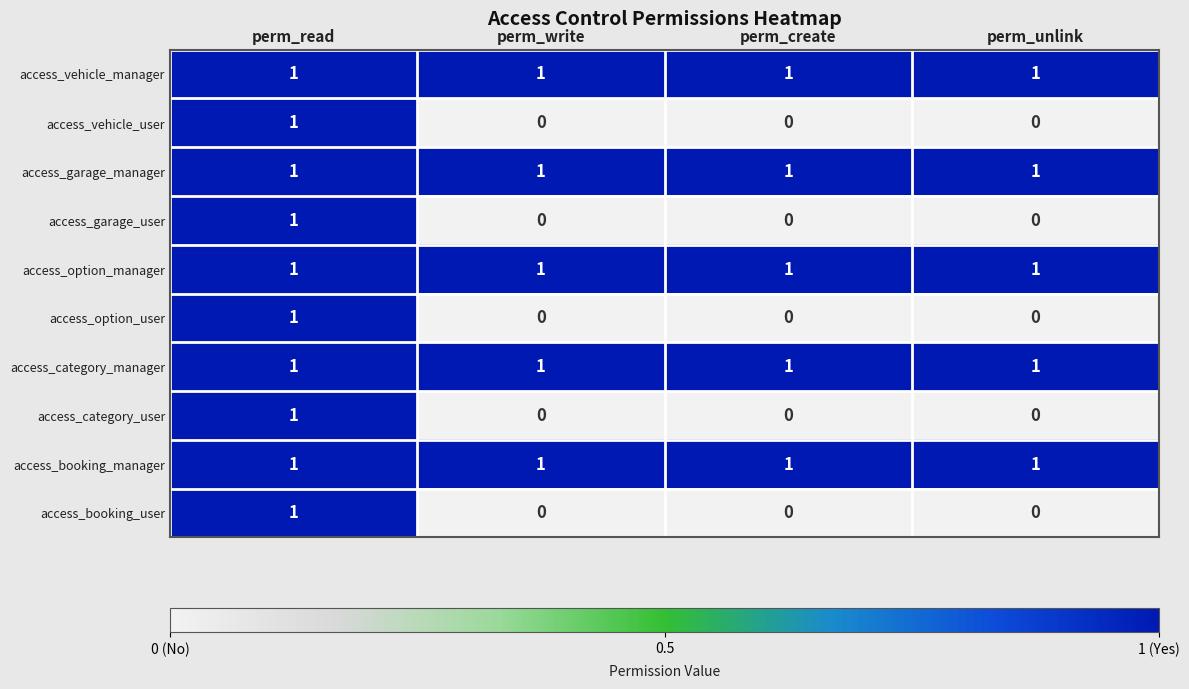

Count the access_option_user values in the range 0 to 1.

4